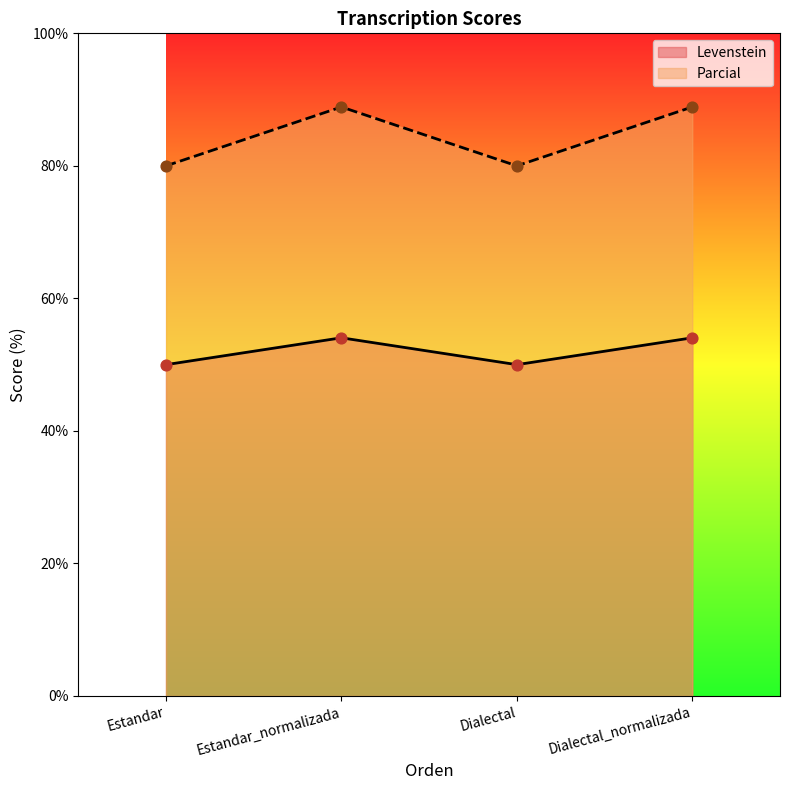

At which category is the sum across all series the highest?

Estandar_normalizada